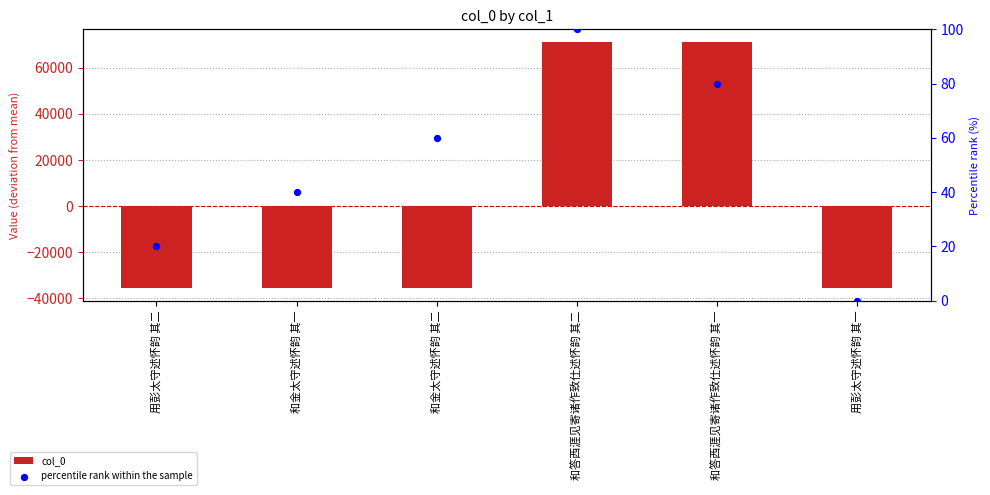

Which series has the widest spread of Y values?

col_0